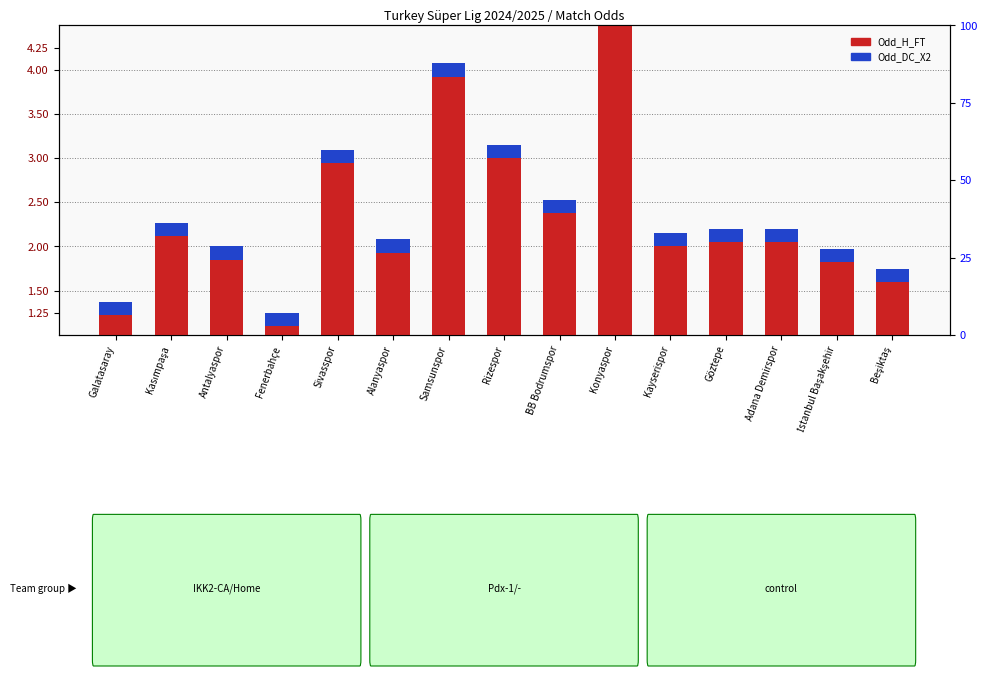

The Odd_DC_X2 series shows 0.1 at Kasımpaşa. True or false?

True